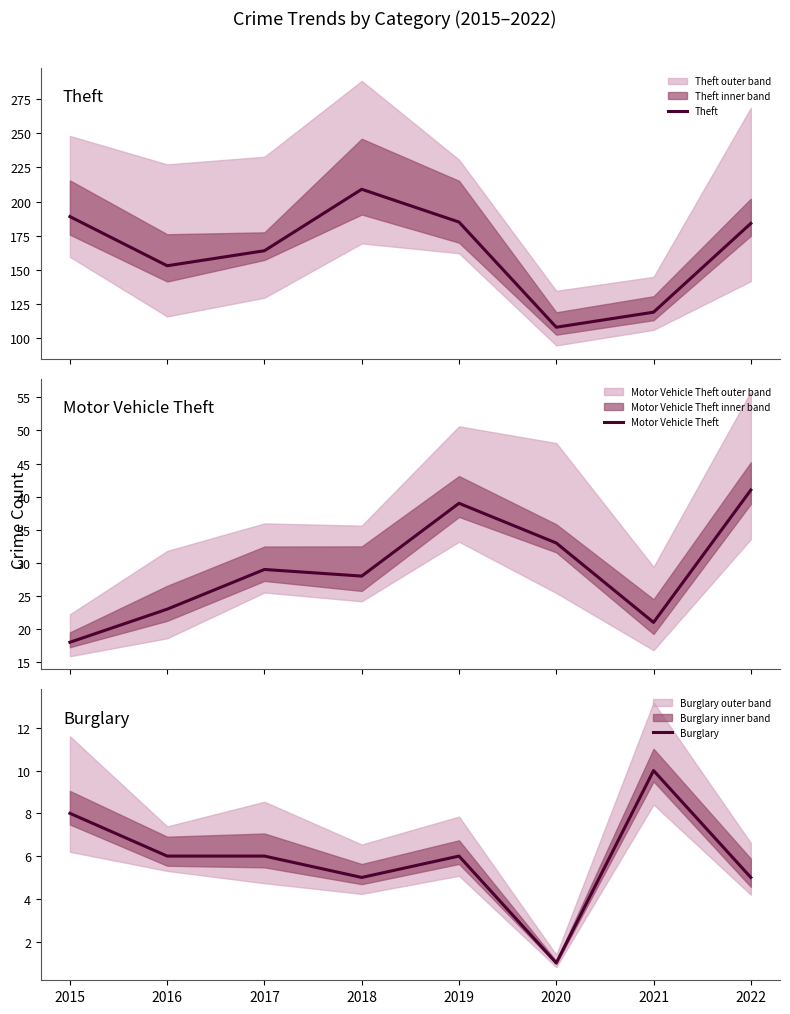

How many categories are shown in the chart?

8